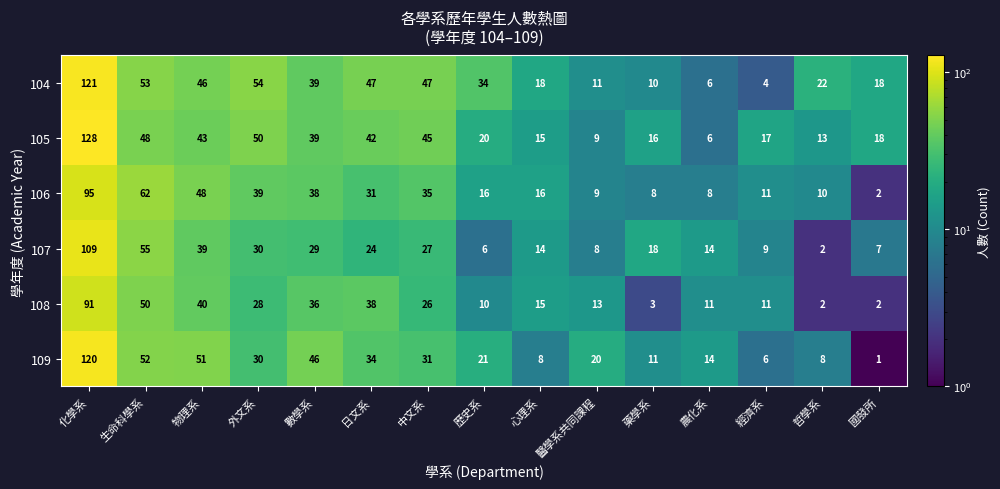

What is the difference between the maximum and minimum values in the 108 series?

89